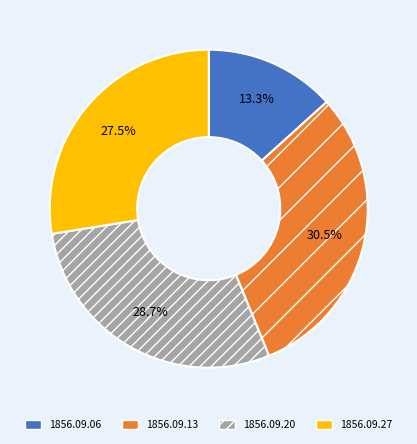

What portion of the pie excludes 1856.09.13?

69.5%